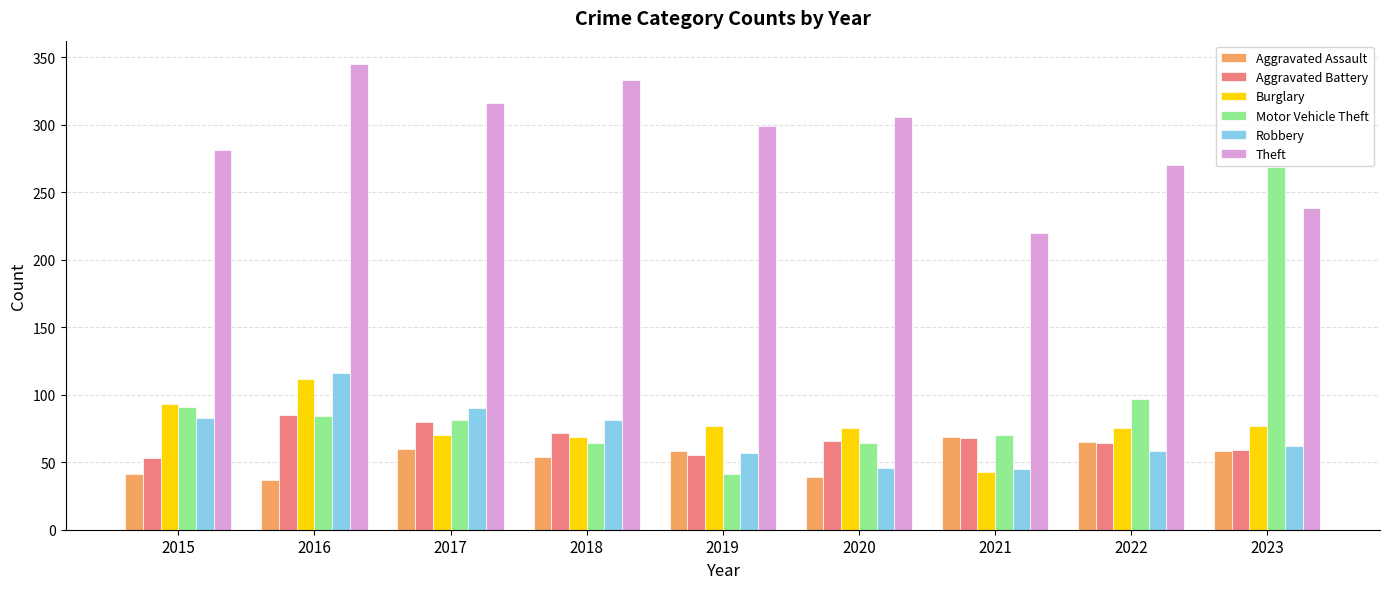

Is the value of Motor Vehicle Theft at 2018 greater than the value of Robbery at 2016?

No